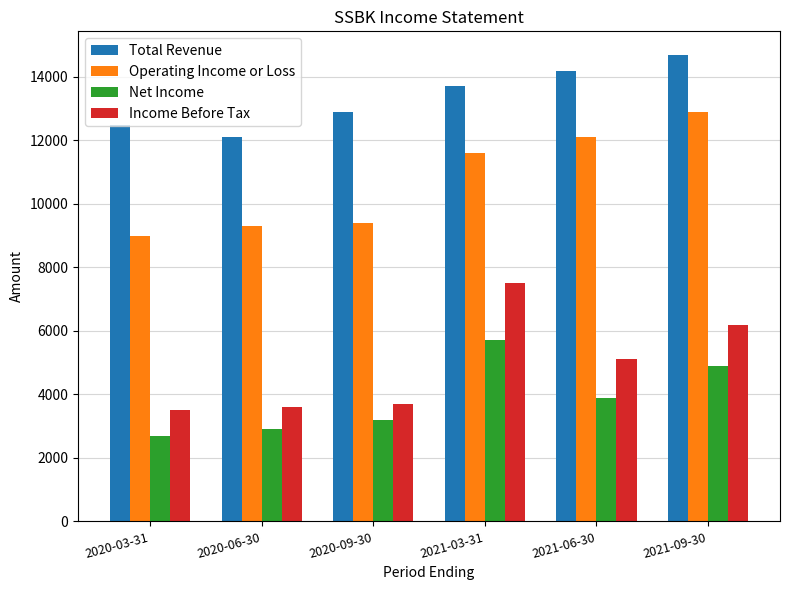

How many series are shown in this chart?

4